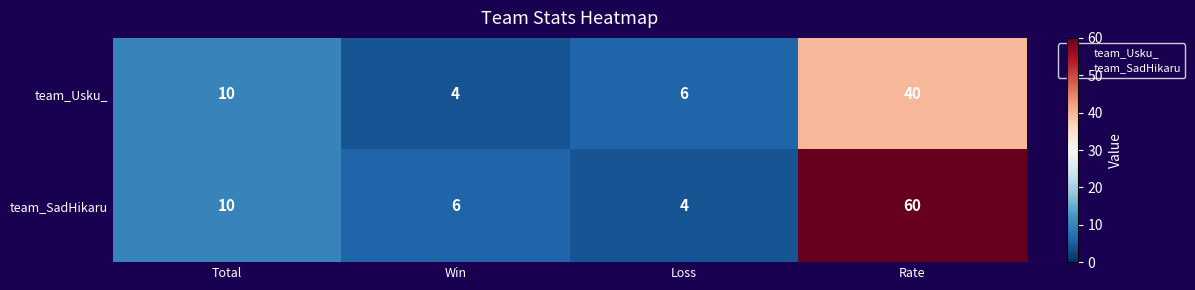

What is the difference between the maximum and minimum values in the team_SadHikaru series?

56